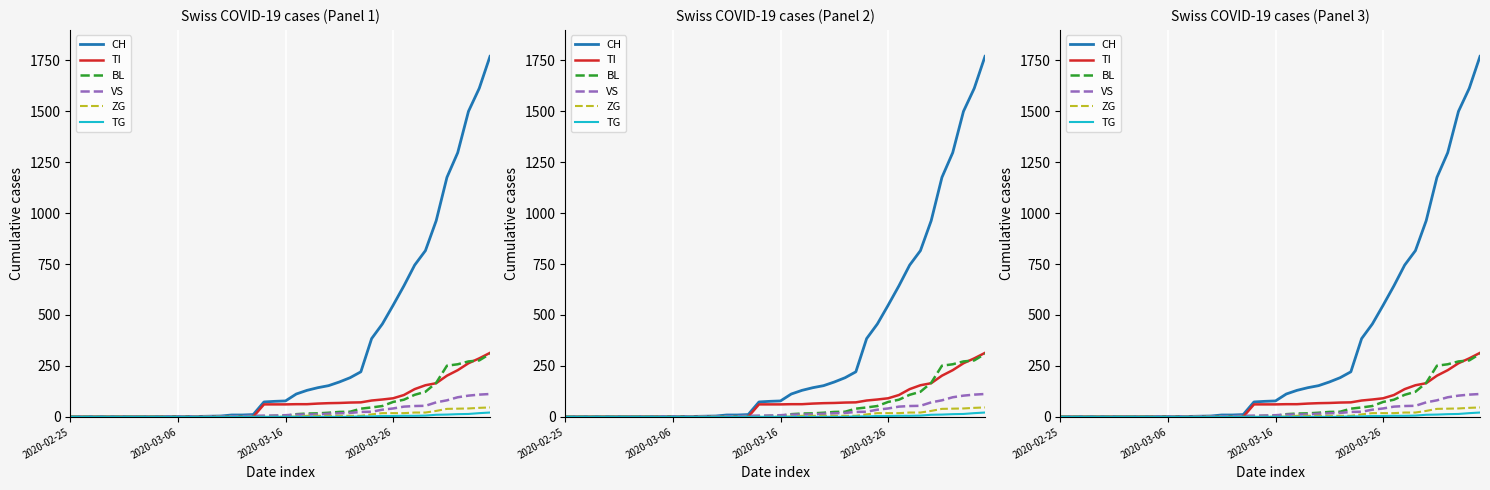

Which series has the largest total across all categories?

CH